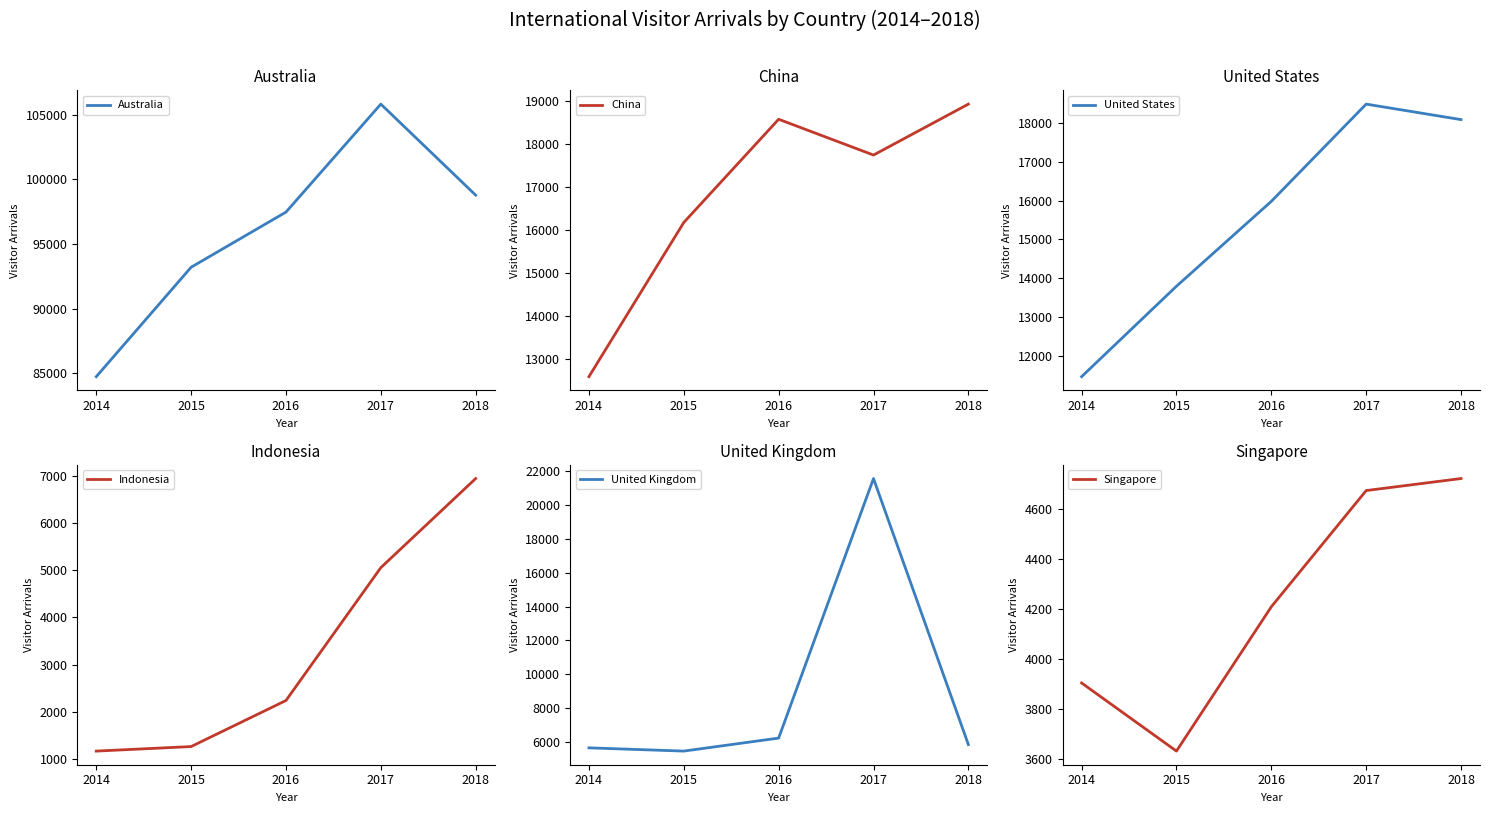

What is the value of the United States point at the 4th from the left?

18496